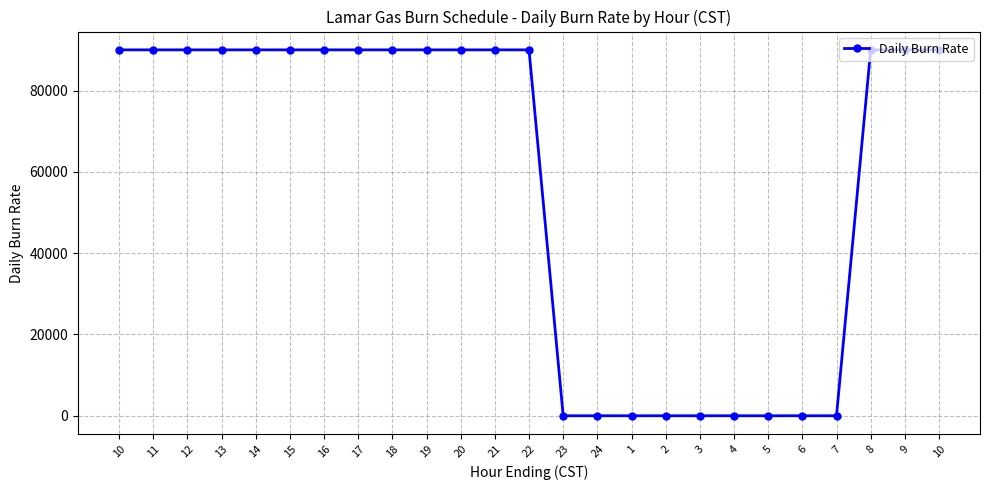

How many distinct data groups are displayed?

1